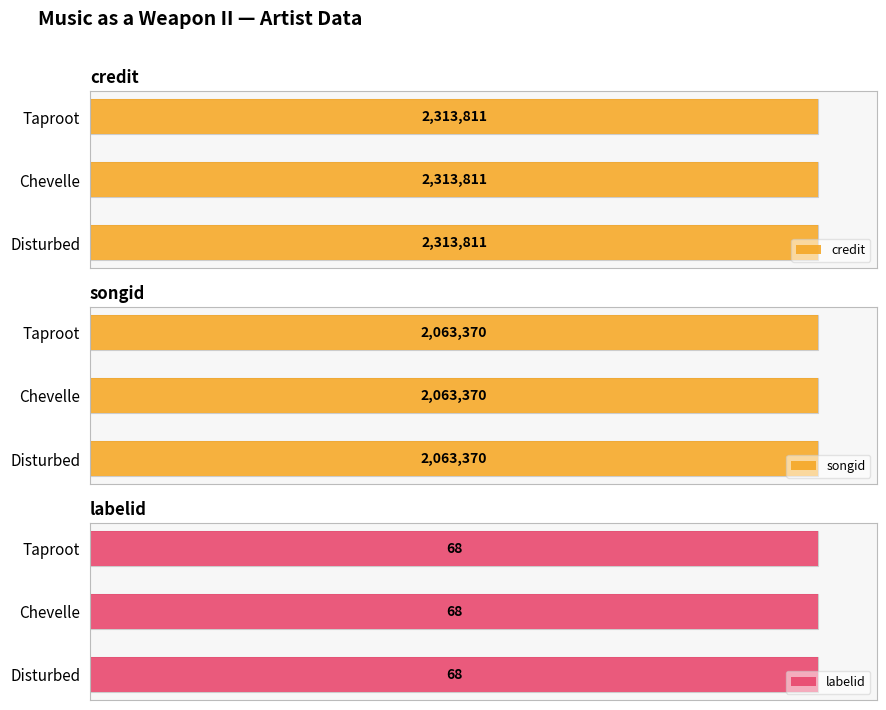

What is the average value of the songid series?

2063370